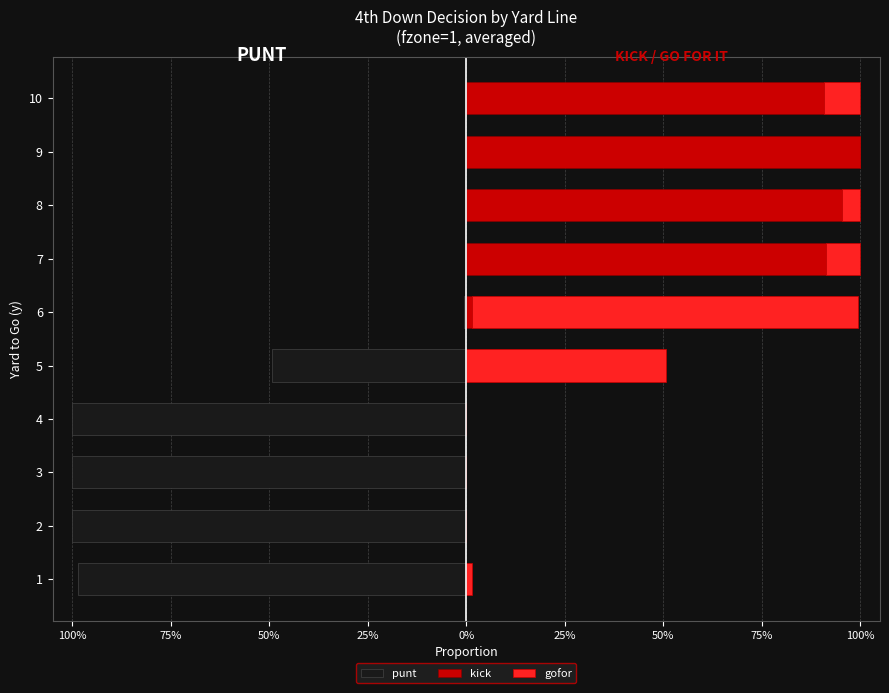

What is the average value of the punt series?

-0.4